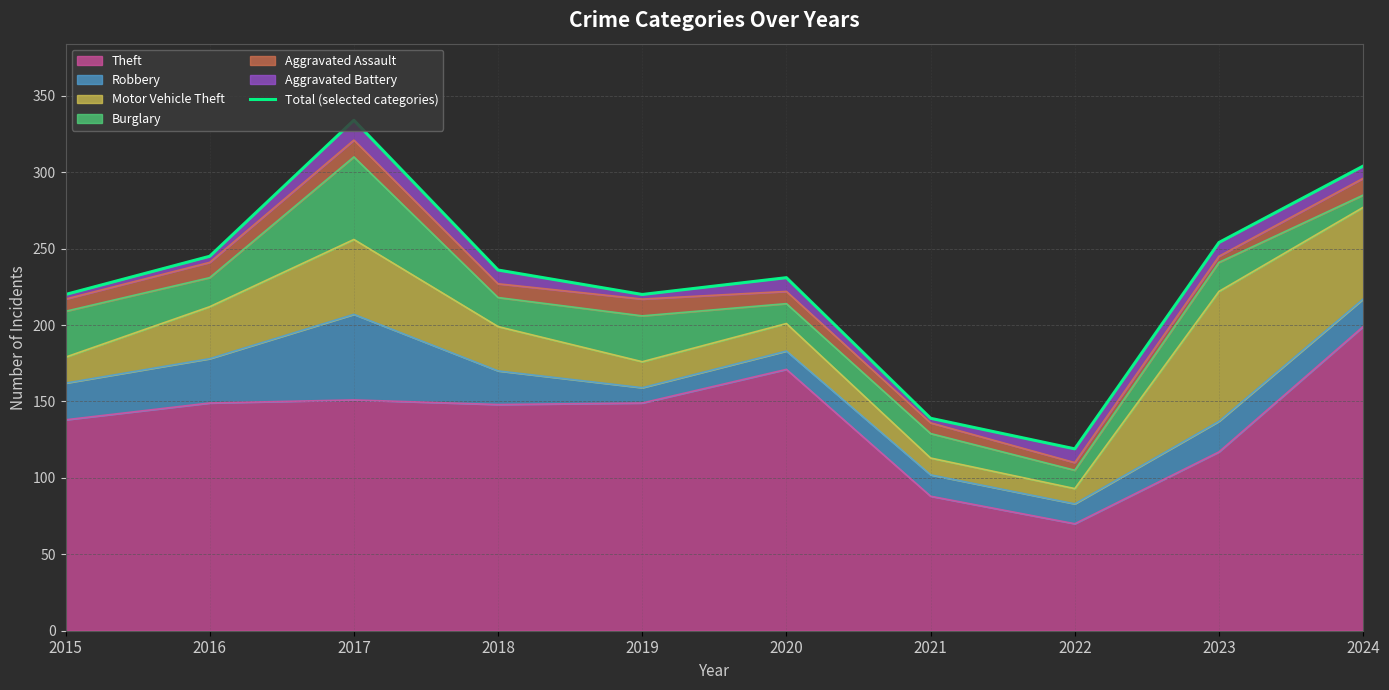

What is the difference between the second highest and minimum values?

185